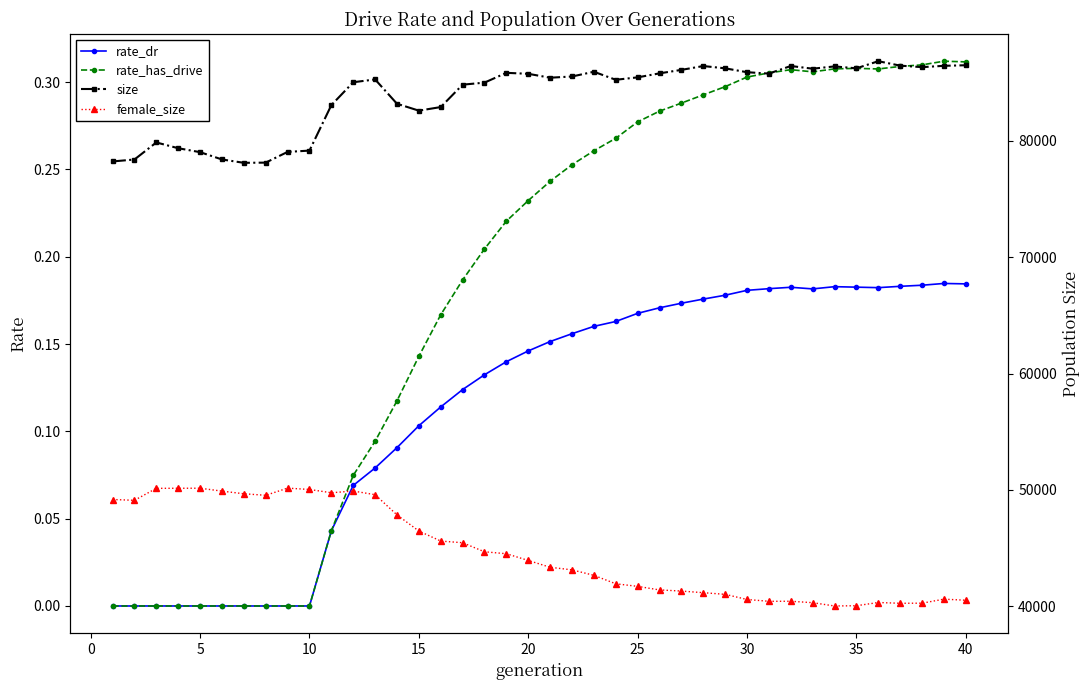

The rate_dr series shows 0.1 at 25. True or false?

False